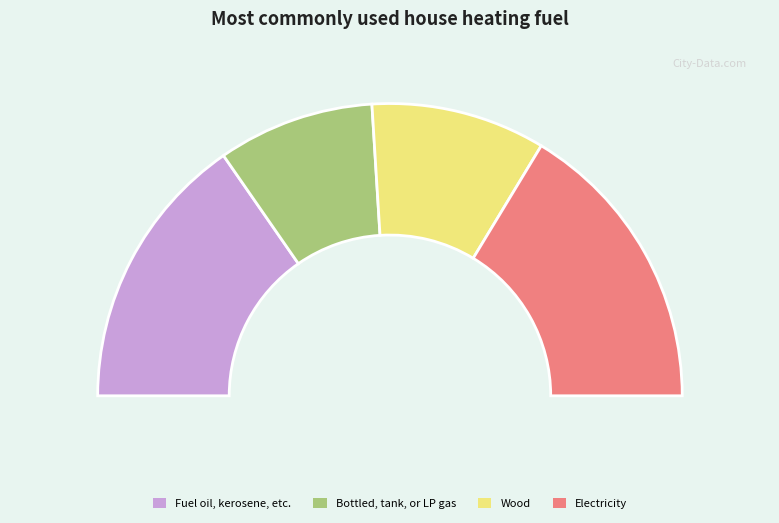

Is it true that 11 is 2% of the pie?

True